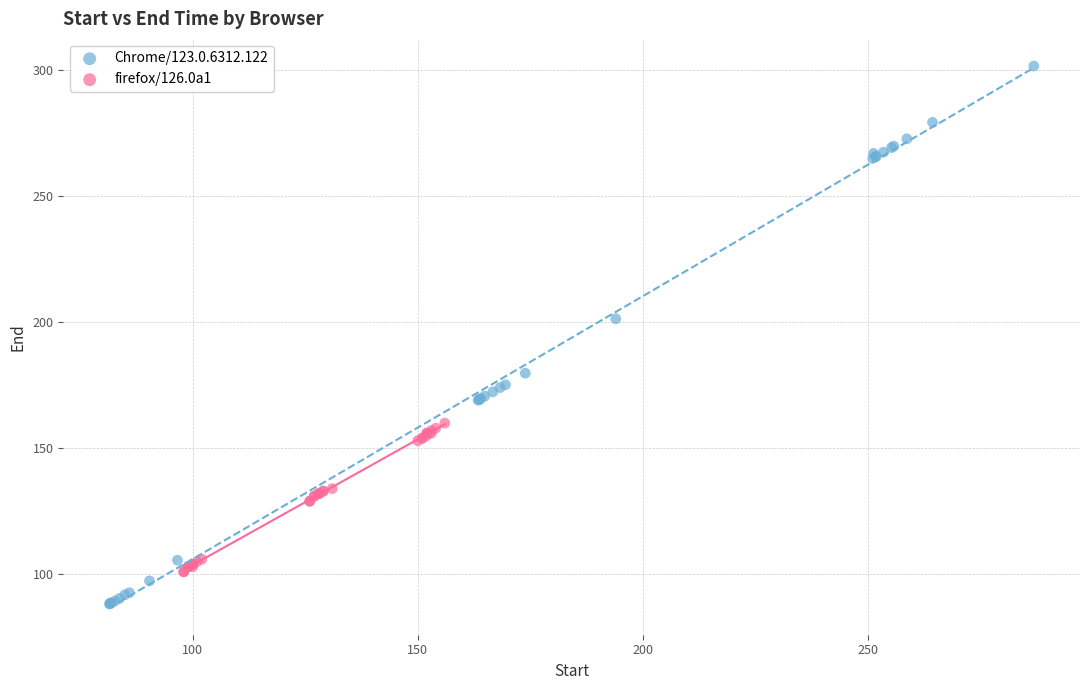

Which series has the largest Y range (max minus min)?

Chrome/123.0.6312.122